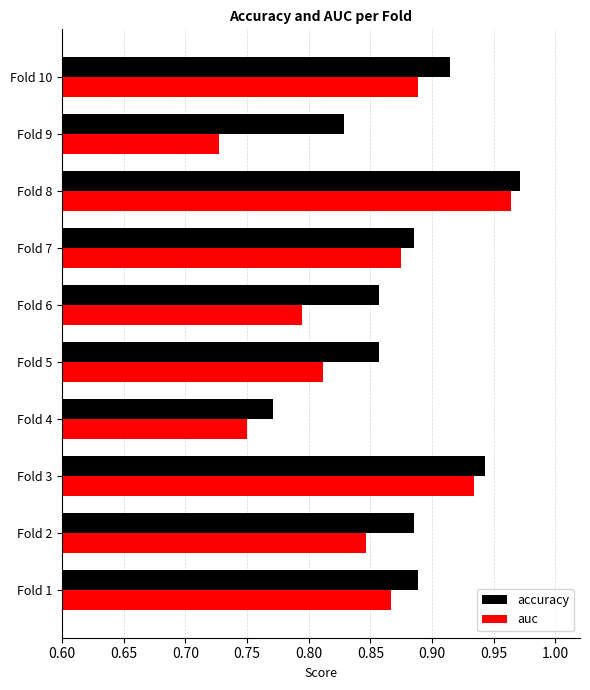

What is the difference between the second highest and second lowest values in the accuracy series?

0.1